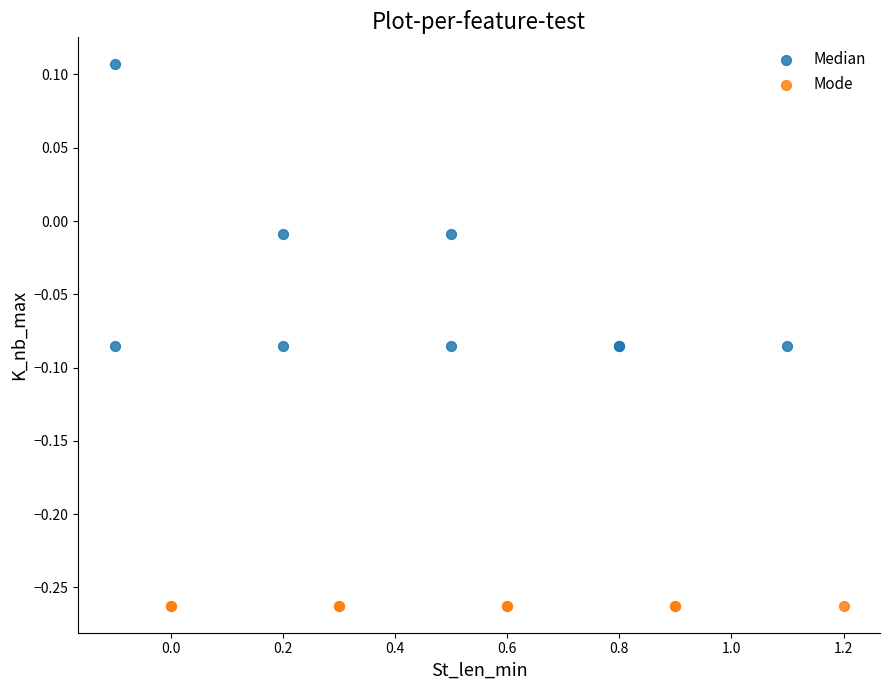

Which series contains the highest Y value?

Median